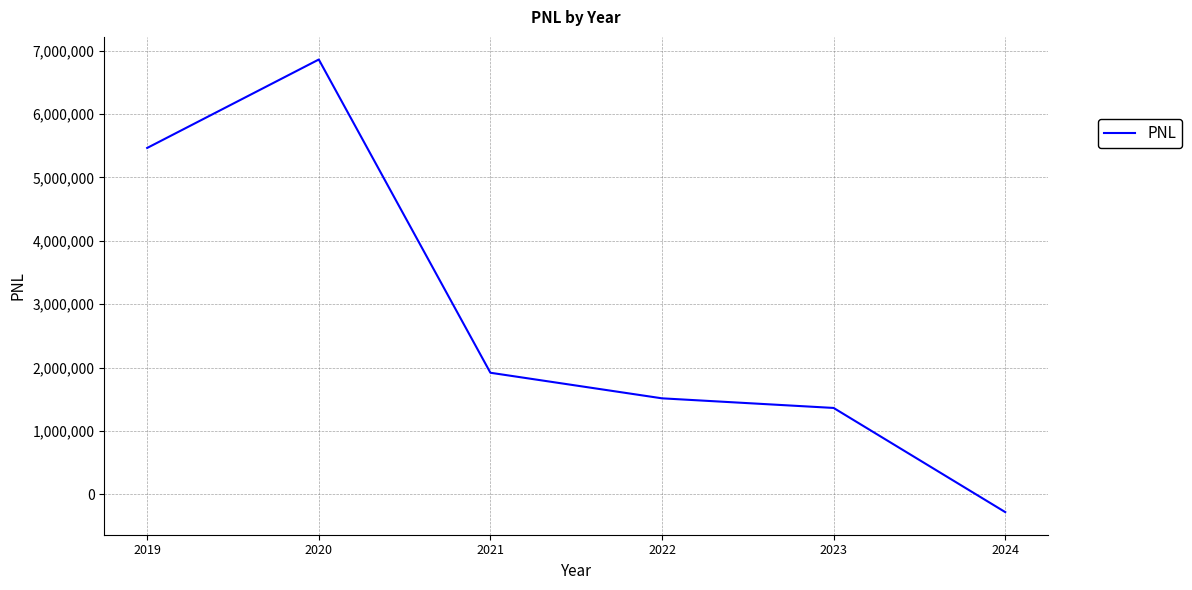

What is the change in value from 2019 to 2021?

-3547402.2